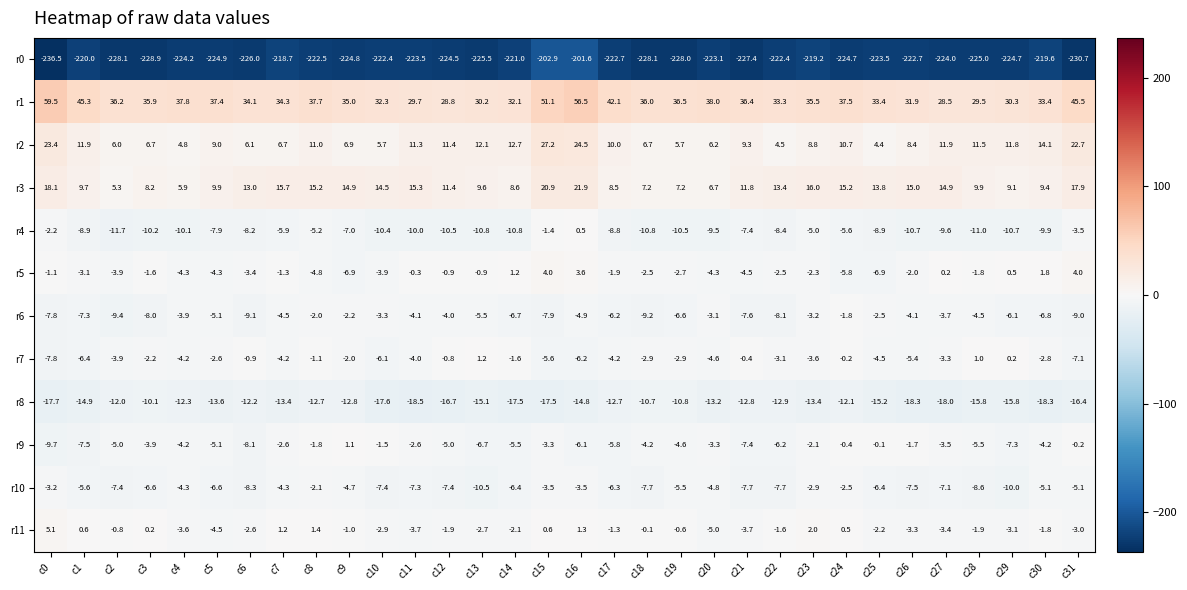

What is the average value of the r7 series?

-3.2